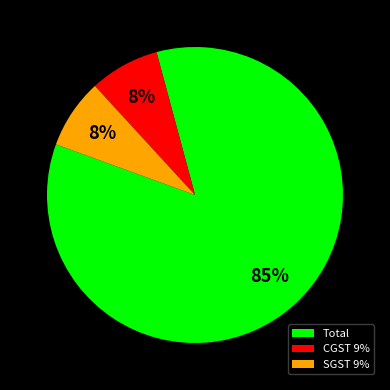

Between Total and SGST 9%, which is larger?

Total